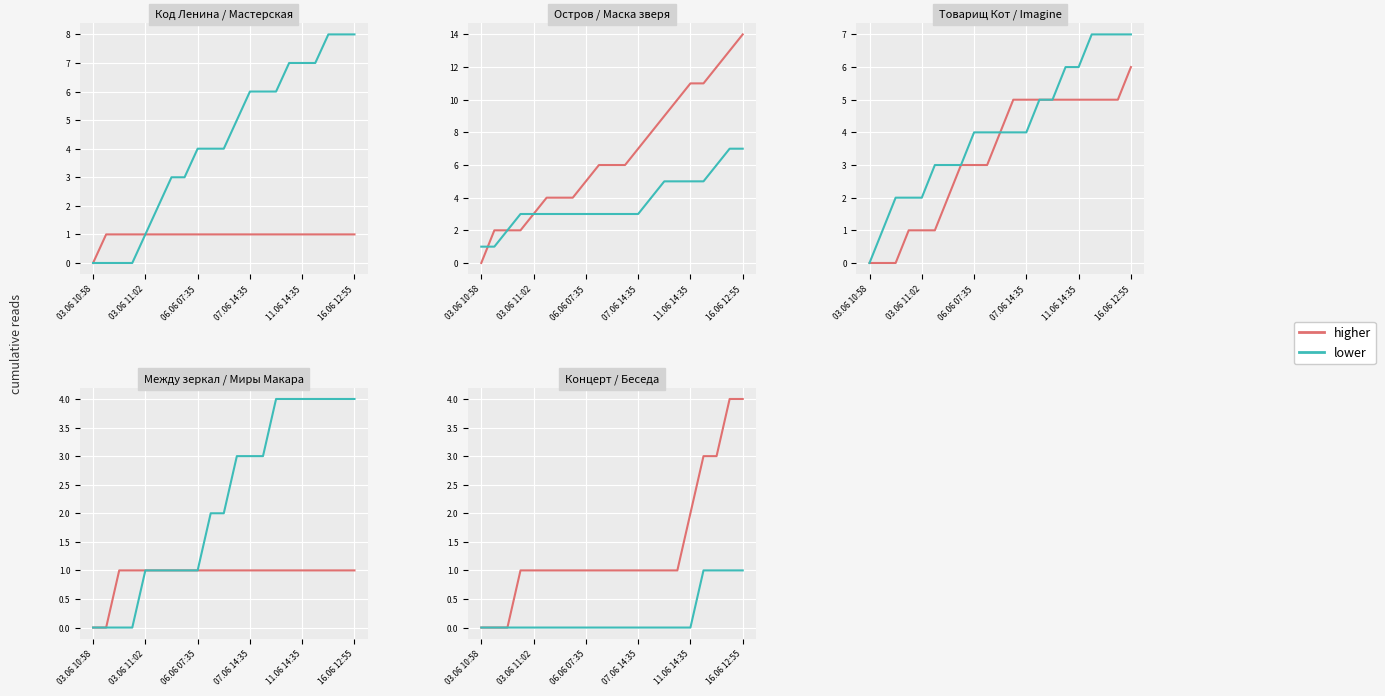

Between 06.06 07:35 and 15, which series saw the biggest shift?

higher